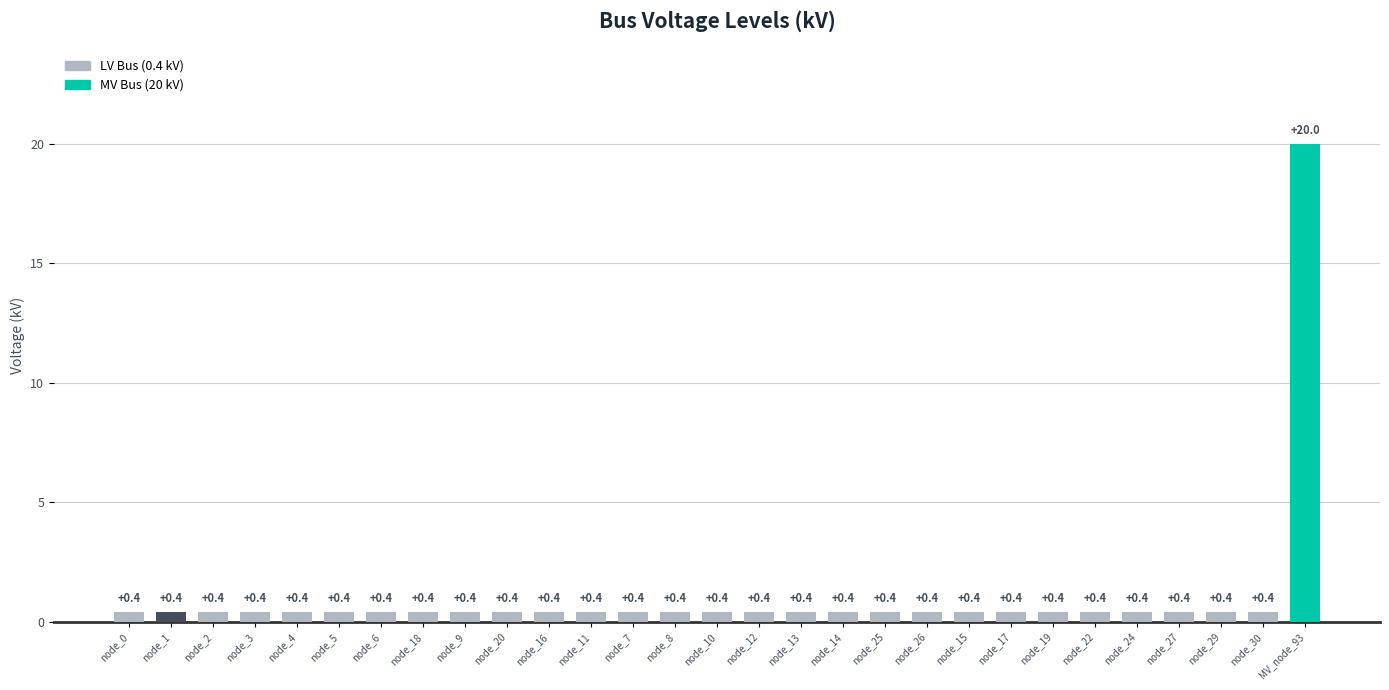

How many series are shown in this chart?

1